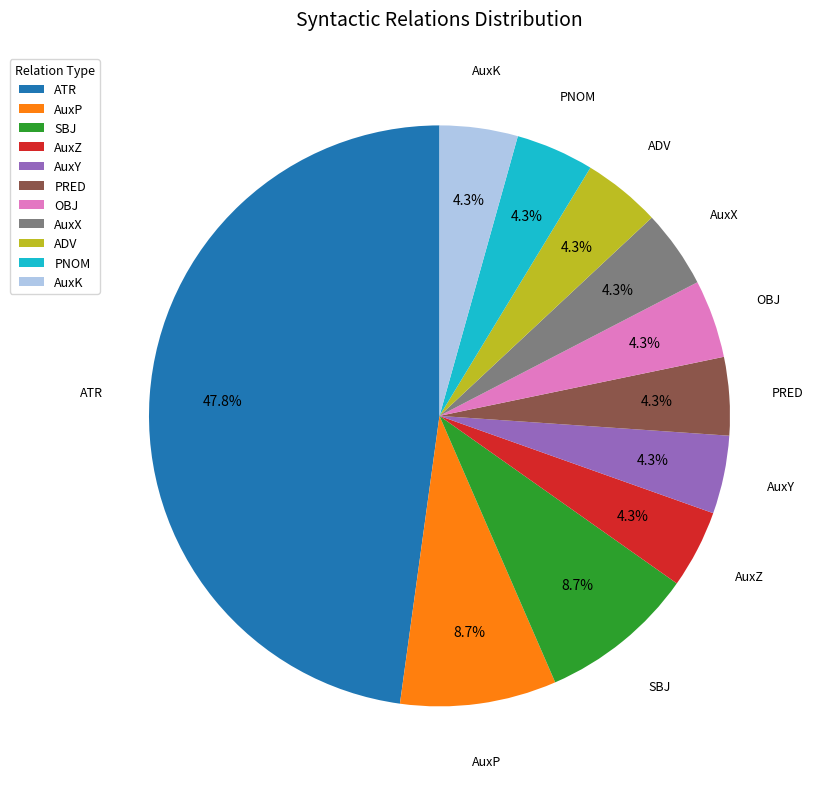

Is there any slice that represents more than half of the pie?

No